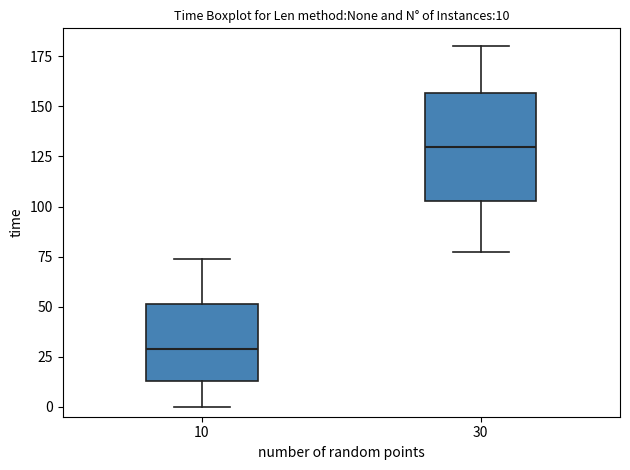

Which box has the lowest median line?

10